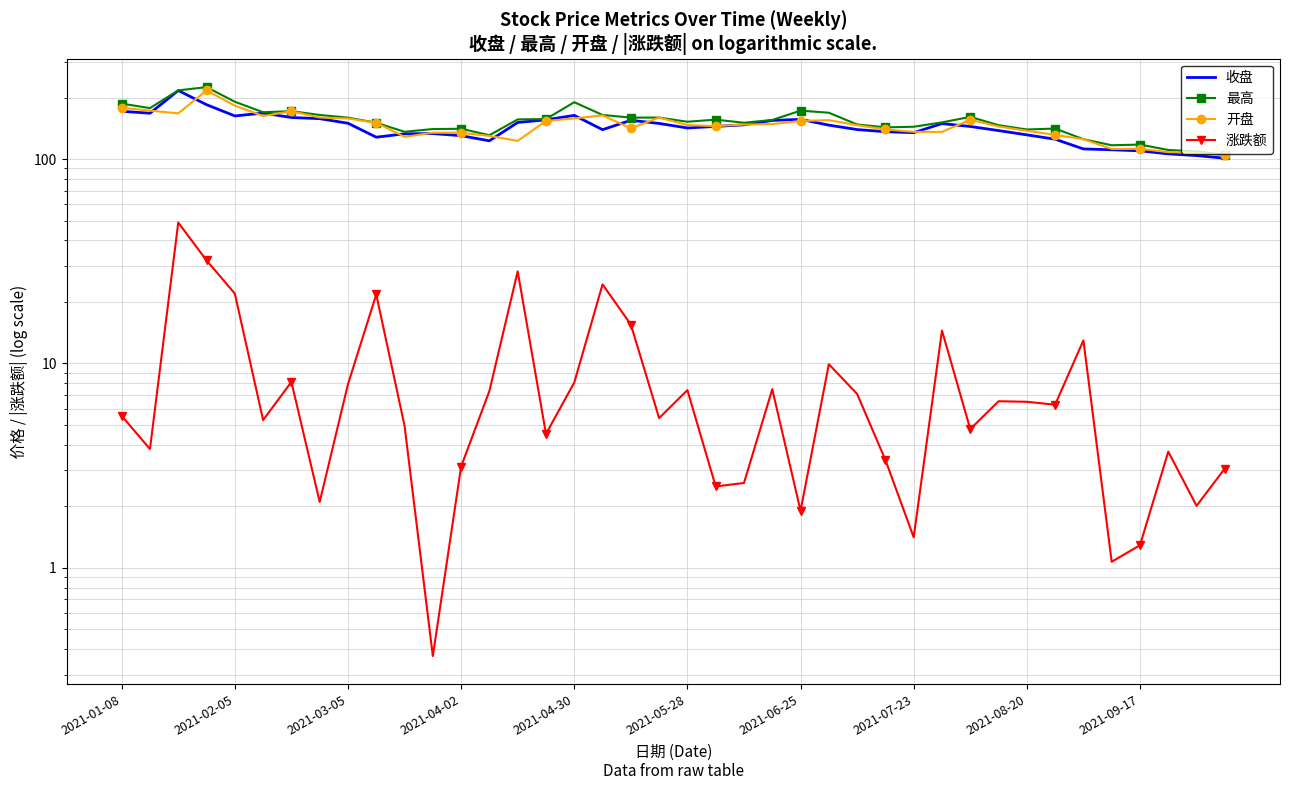

True or false: 收盘 has more than 1 interior local peaks.

True